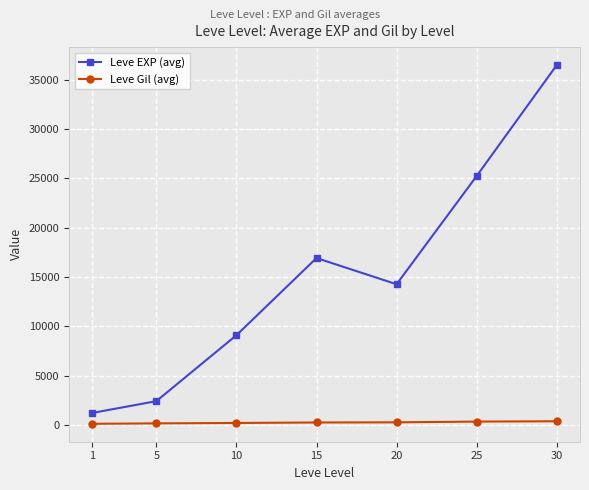

True or false: Leve Gil (avg) and Leve EXP (avg) intersect in this chart.

False